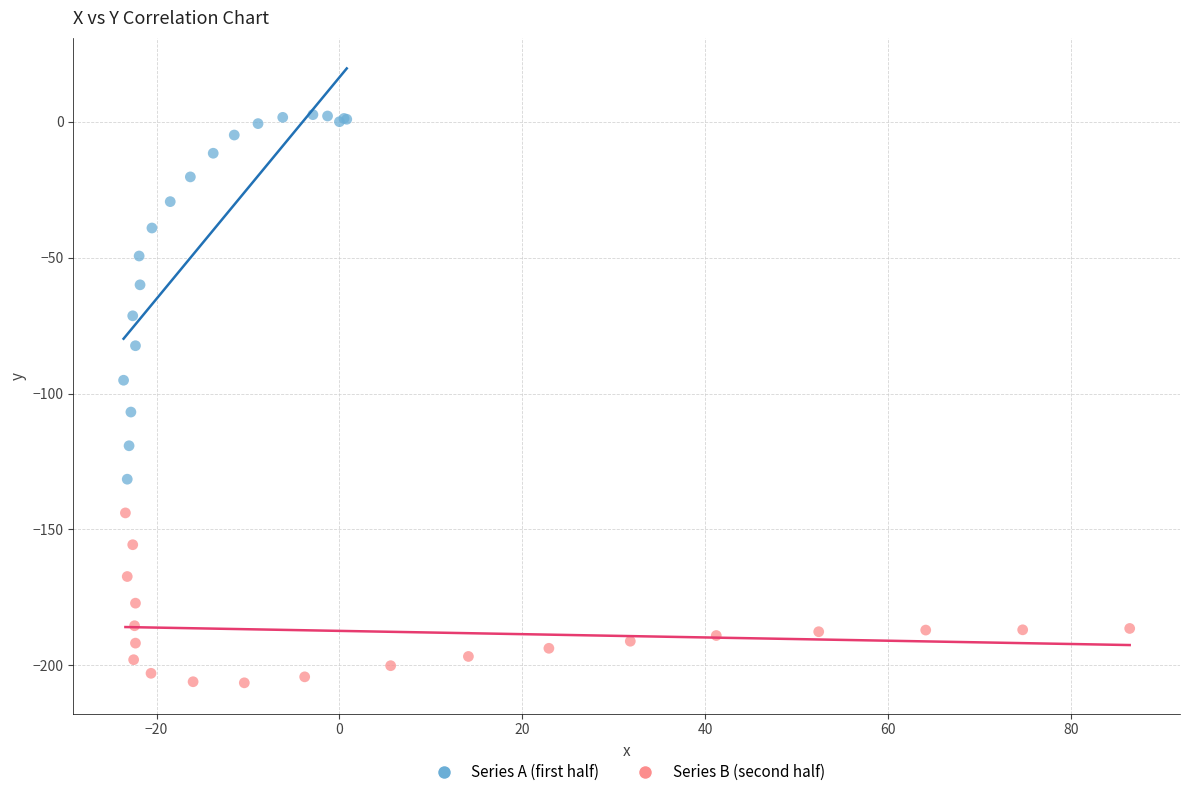

Which series contains the highest Y value?

Series A (first half)